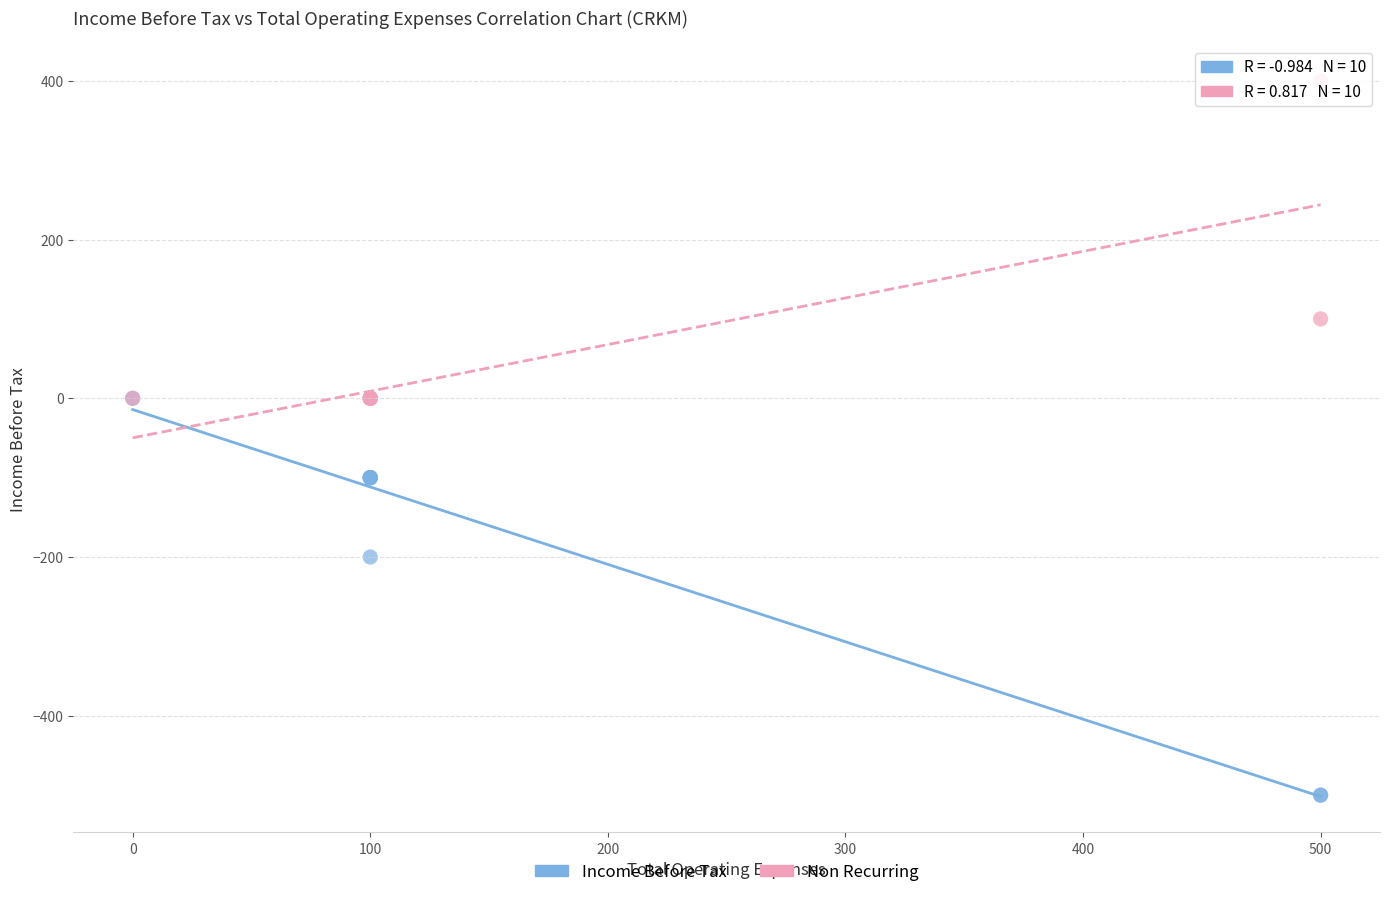

In the Income Before Tax series, what Y value is closest to -250?

-200